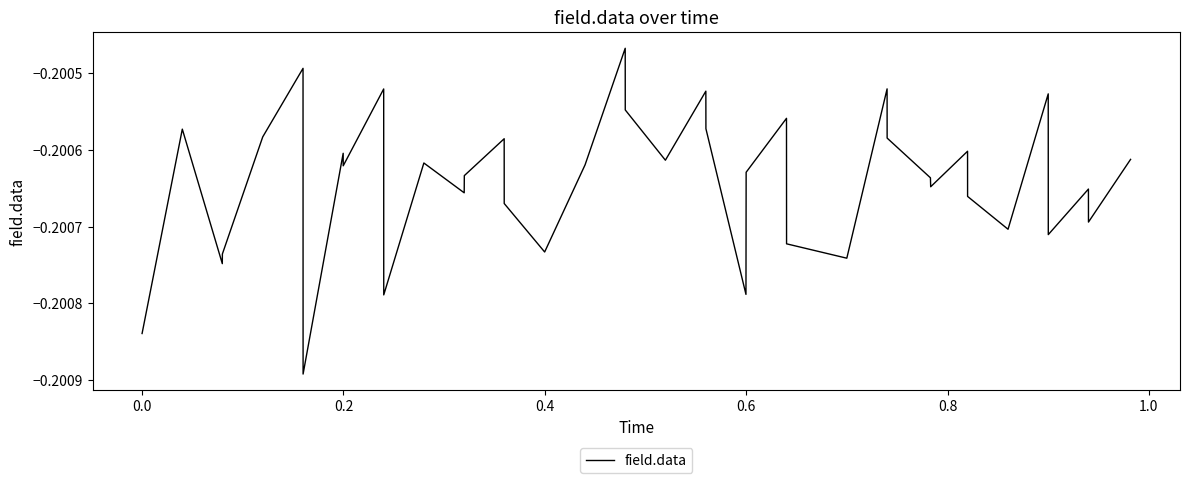

How many interior local valleys (lower than both neighbors) does the data have?

13